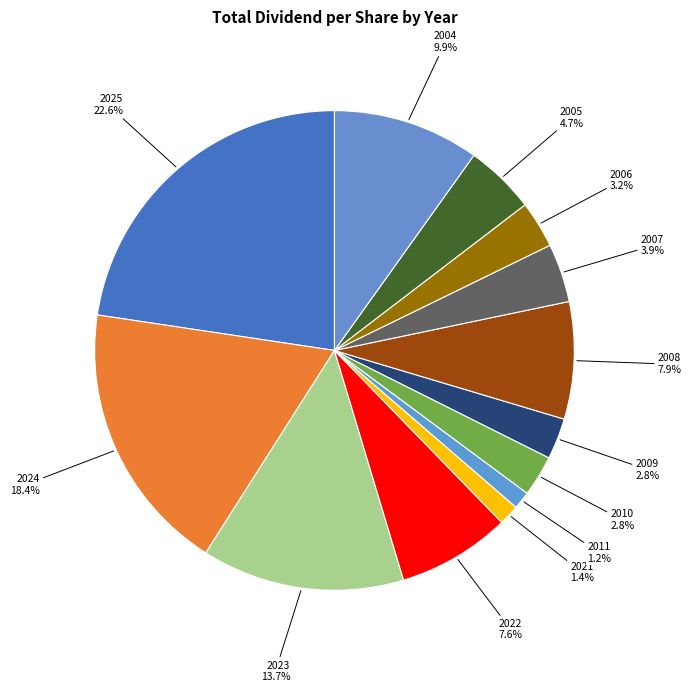

What is the ratio of the value at 2010 2.8% to the value at 2004 9.9%?

0.3